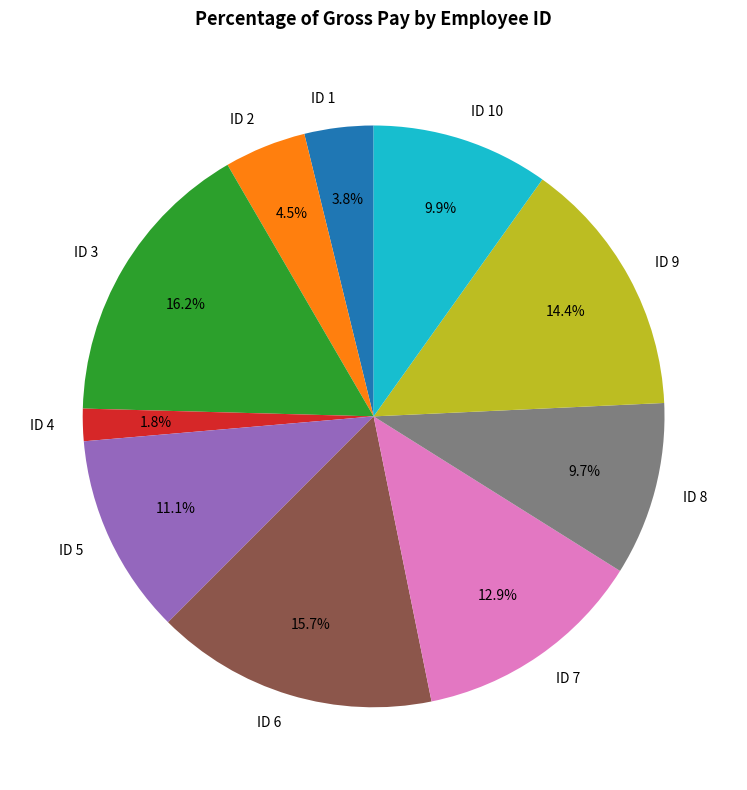

Does ID 6 account for over 50% of the chart?

No